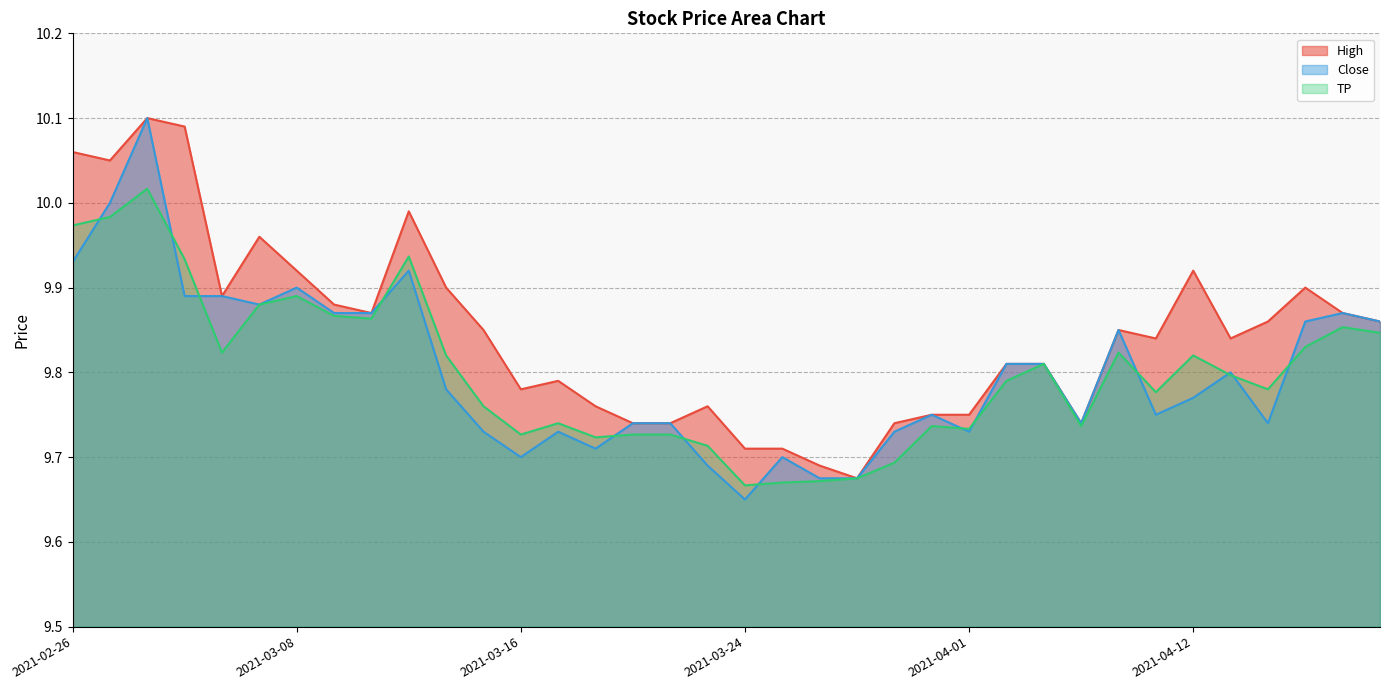

List the labels in order of High value, largest first.

2021-03-02, 2021-03-03, 2021-02-26, 2021-03-01, 2021-03-11, 2021-03-05, 2021-03-08, 2021-04-12, 2021-03-12, 2021-04-15, 2021-03-04, 2021-03-09, 2021-03-10, 2021-04-16, 2021-04-14, 2021-04-19, 2021-03-15, 2021-04-08, 2021-04-09, 2021-04-13, 2021-04-05, 2021-04-06, 2021-03-17, 2021-03-16, 2021-03-18, 2021-03-23, 2021-03-31, 2021-04-01, 2021-03-19, 2021-03-22, 2021-03-30, 2021-04-07, 2021-03-24, 2021-03-25, 2021-03-26, 2021-03-29